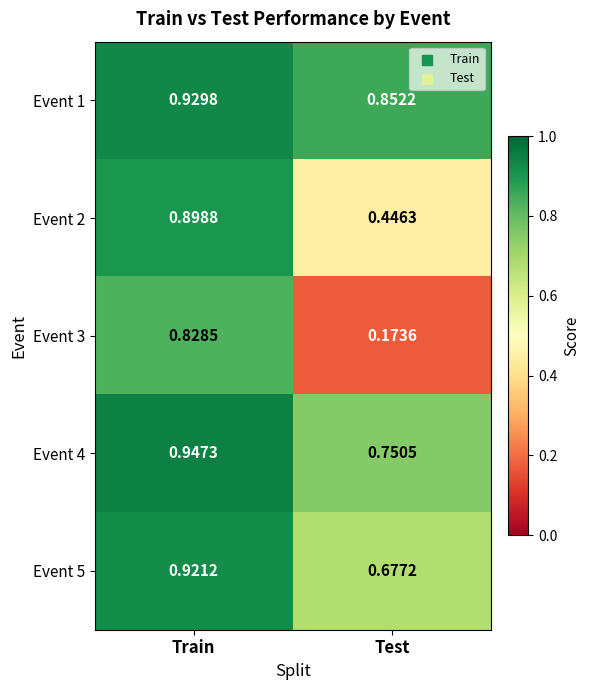

Which series has the widest spread of values?

Event 3